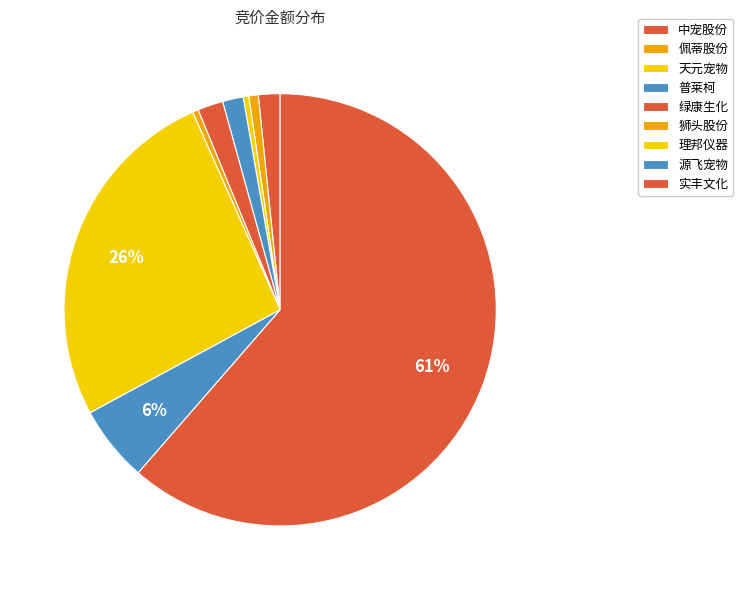

Is it true that 佩蒂股份 is 11% of the pie?

False